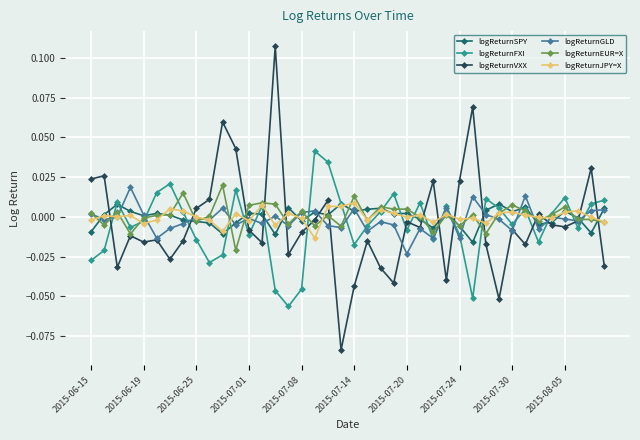

How many positive values does the logReturnVXX series have?

13